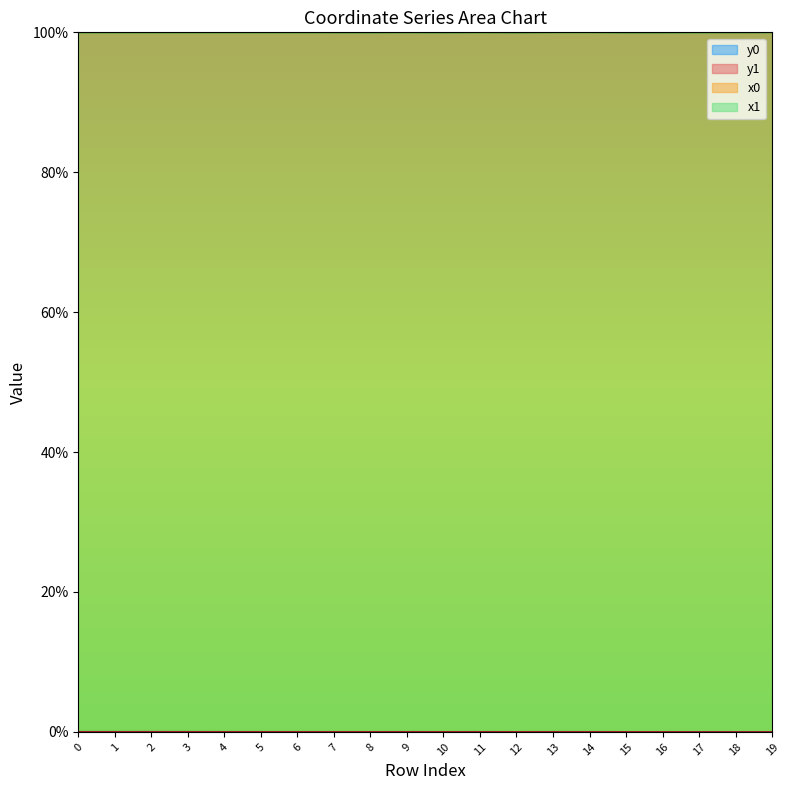

True or false: x1 has a value of 0.6 at 10.

False